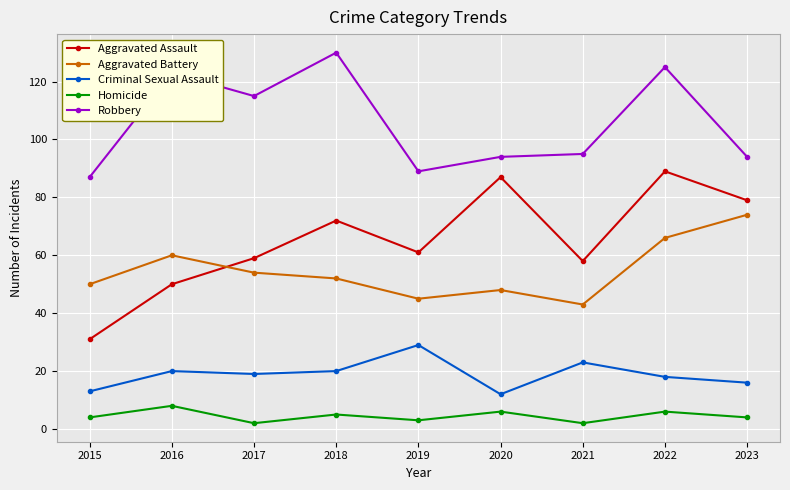

True or false: Criminal Sexual Assault has more than 1 interior local peaks.

True